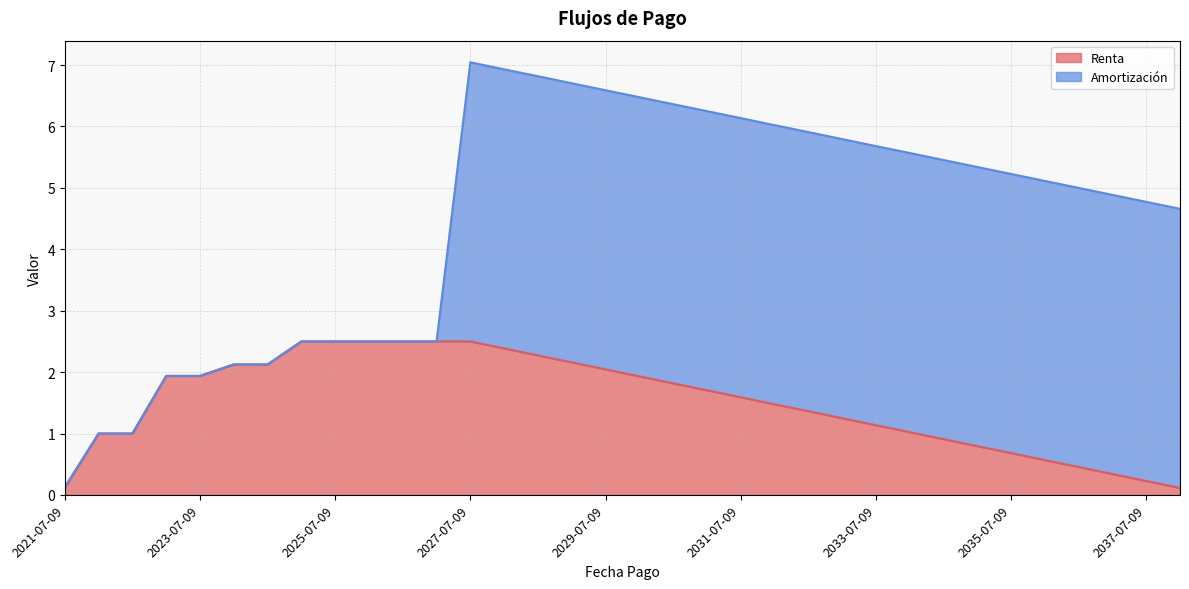

What is the sum of all values?

51.5